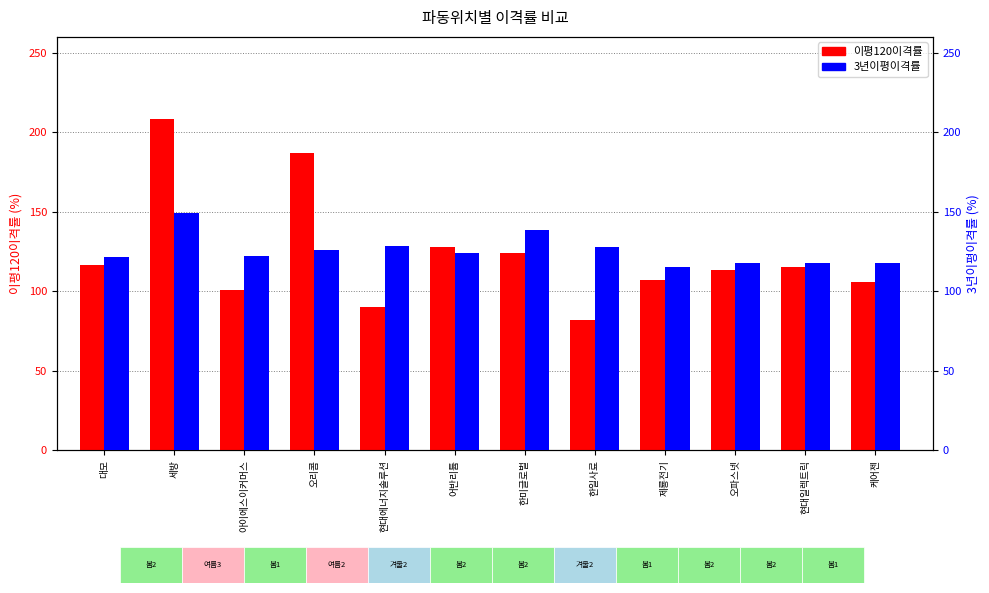

What is the difference between the maximum and second lowest values in the 이평120이격률 series?

118.1